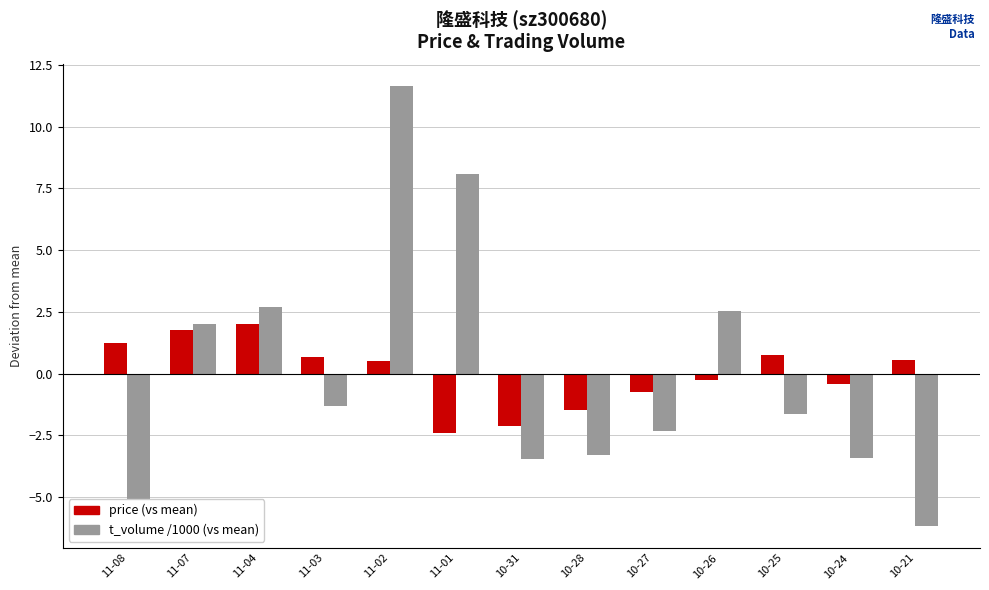

How many data points does each series have?

13